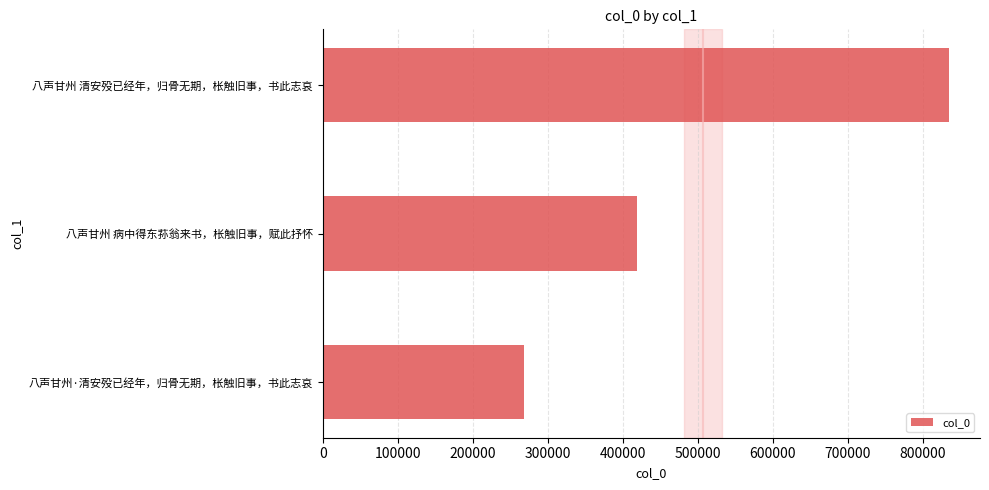

What is the sum of the values at 八声甘州 病中得东荪翁来书，枨触旧事，赋此抒怀 and 八声甘州·清安殁已经年，归骨无期，枨触旧事，书此志哀?

687658